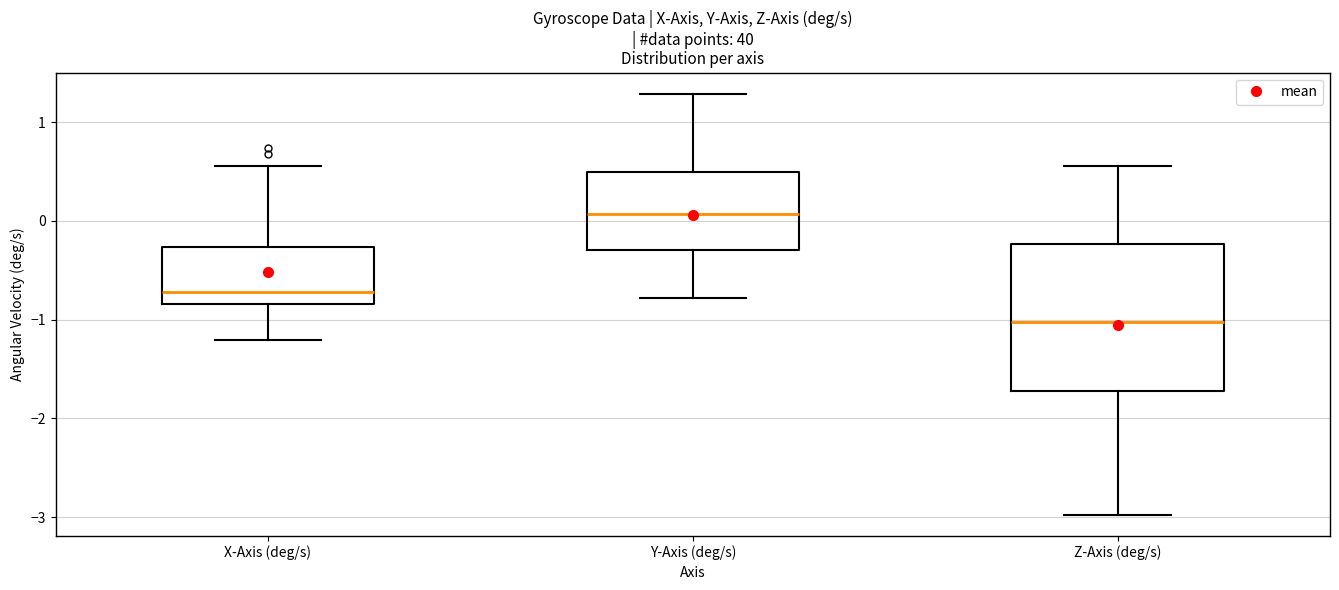

Where is the upper edge of the box for Y-Axis (deg/s) on the y-axis? The values are not printed on the chart, so give them approximately, as read against the axis.

0.5